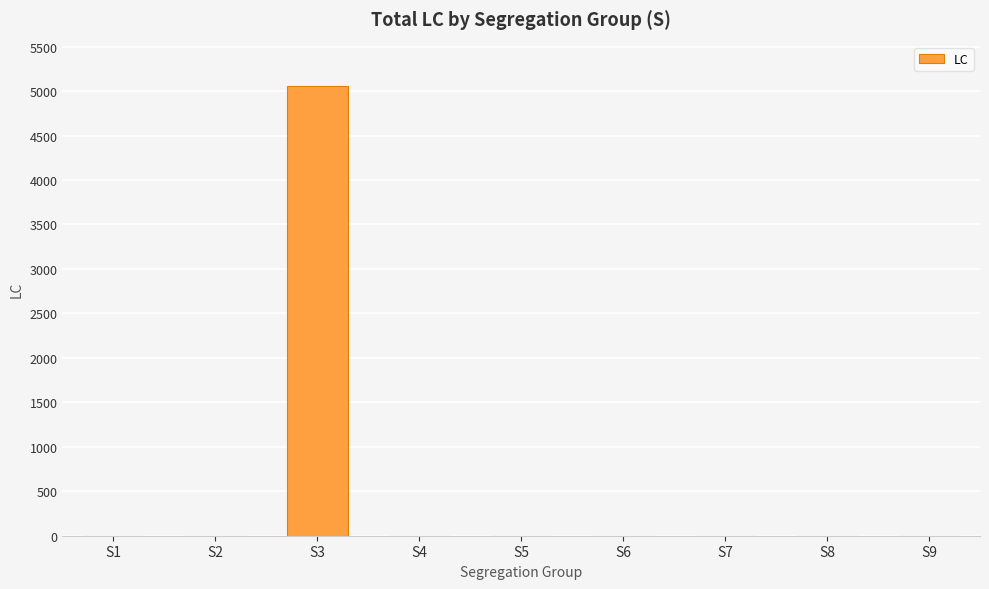

What is the sum of all values?

5056